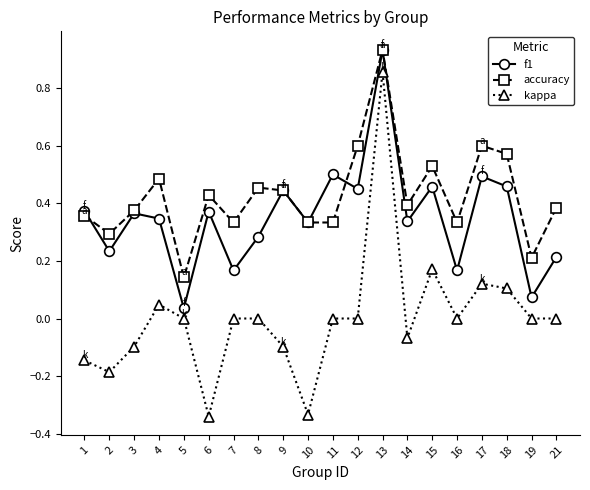

Which series has the largest total across all categories?

accuracy